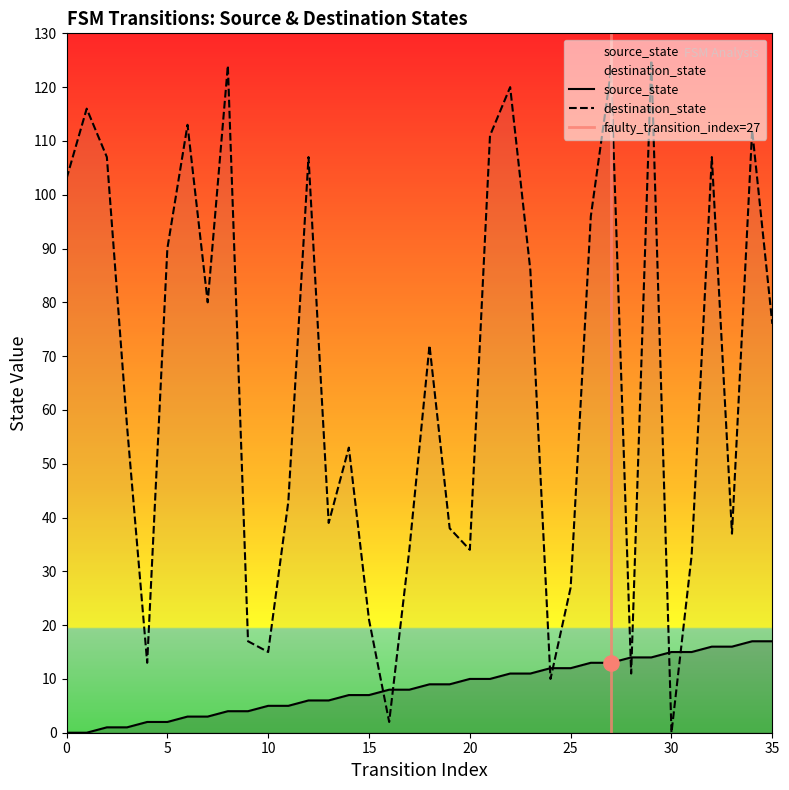

At which category is the sum across all series the highest?

29